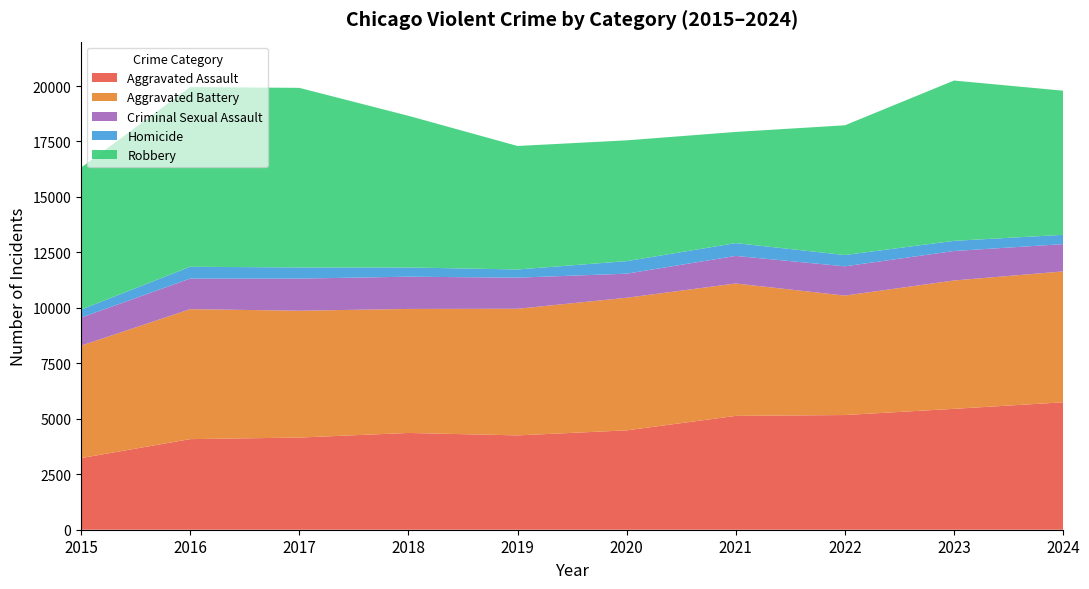

Reading right to left, what are all the values shown in this chart?

Aggravated Assault: 5743	5449	5169	5131	4478	4252	4362	4154	4083	3229
Aggravated Battery: 5900	5786	5385	5968	5978	5708	5590	5718	5859	5067
Criminal Sexual Assault: 1229	1328	1318	1242	1085	1401	1453	1447	1377	1265
Homicide: 420	458	510	578	565	370	416	503	533	361
Robbery: 6497	7225	5847	5011	5445	5566	6836	8095	8100	6398